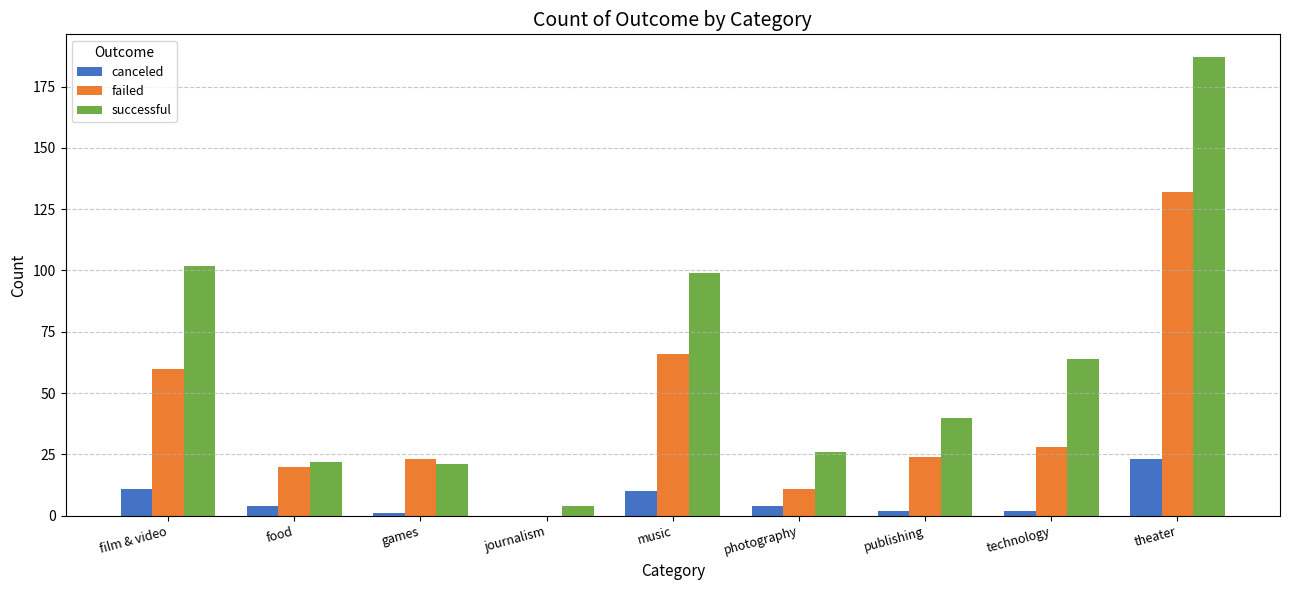

Count the number of data series in this chart.

3